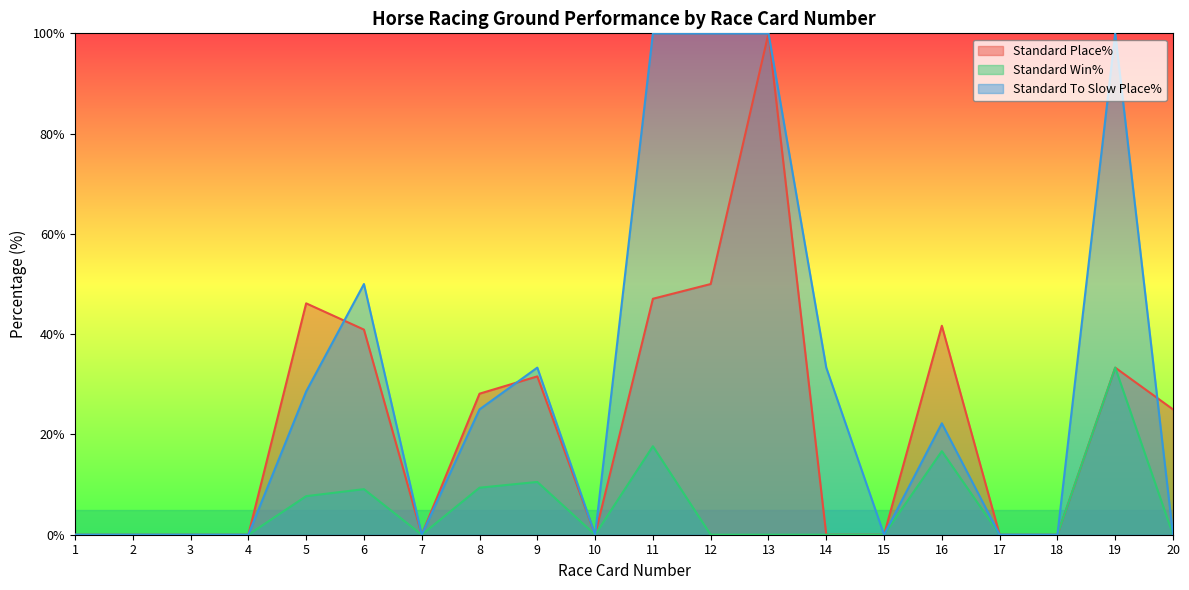

What is the greatest value displayed?

100.0